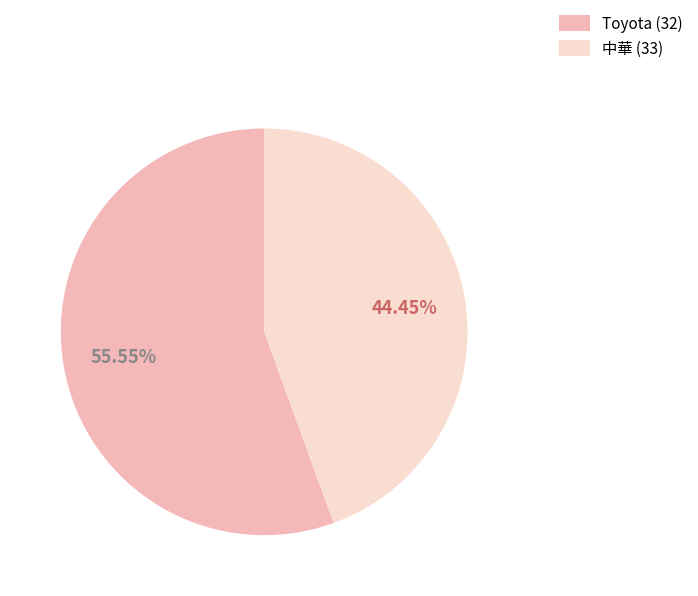

Is the sum of Toyota (32) and 中華 (33) greater than half?

Yes